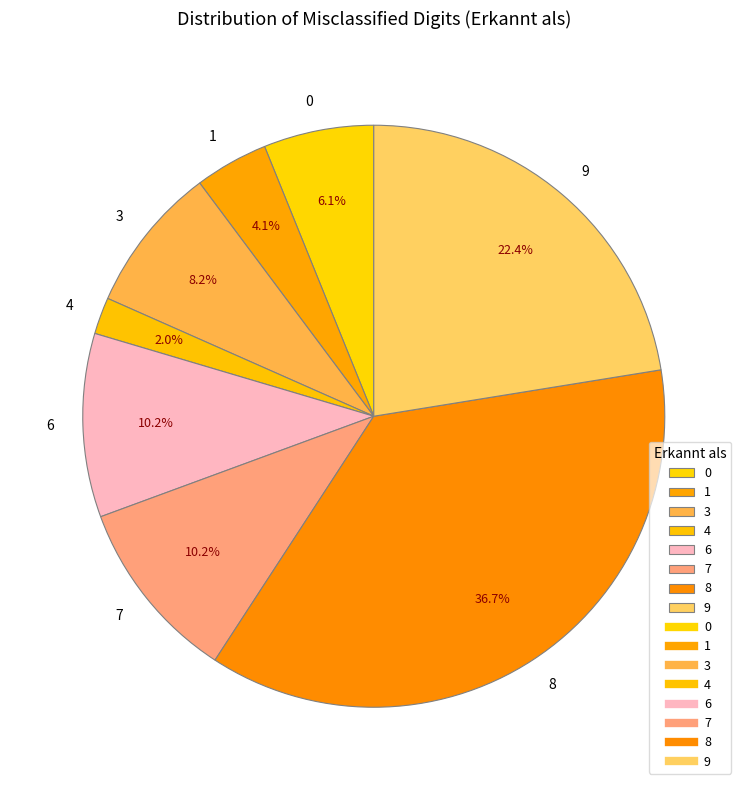

Does any single category account for the majority?

No